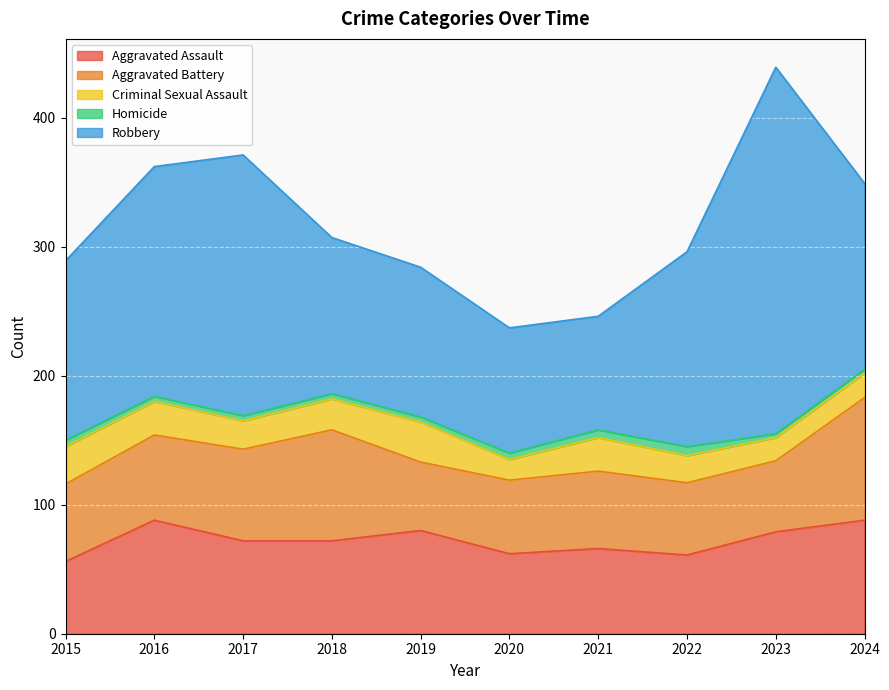

Rank the categories by Aggravated Battery value from lowest to highest.

2019, 2023, 2022, 2020, 2015, 2021, 2016, 2017, 2018, 2024